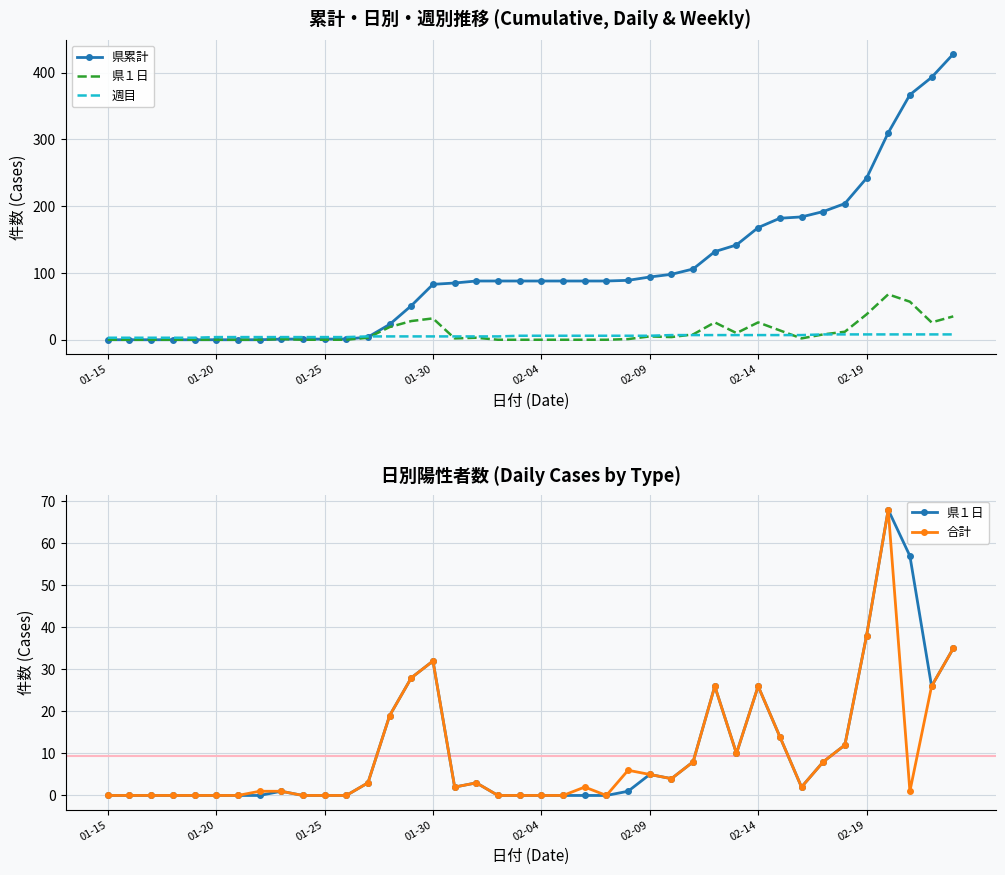

True or false: 合計 and 県累計 intersect in this chart.

False